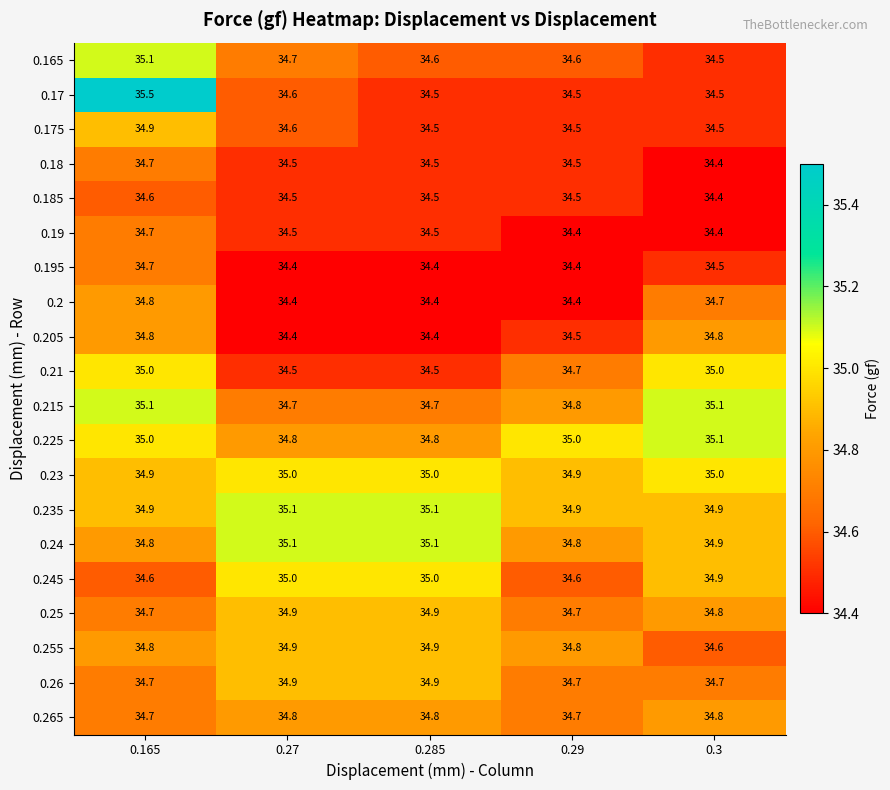

What is the difference between the highest and lowest values at 0.3?

0.7